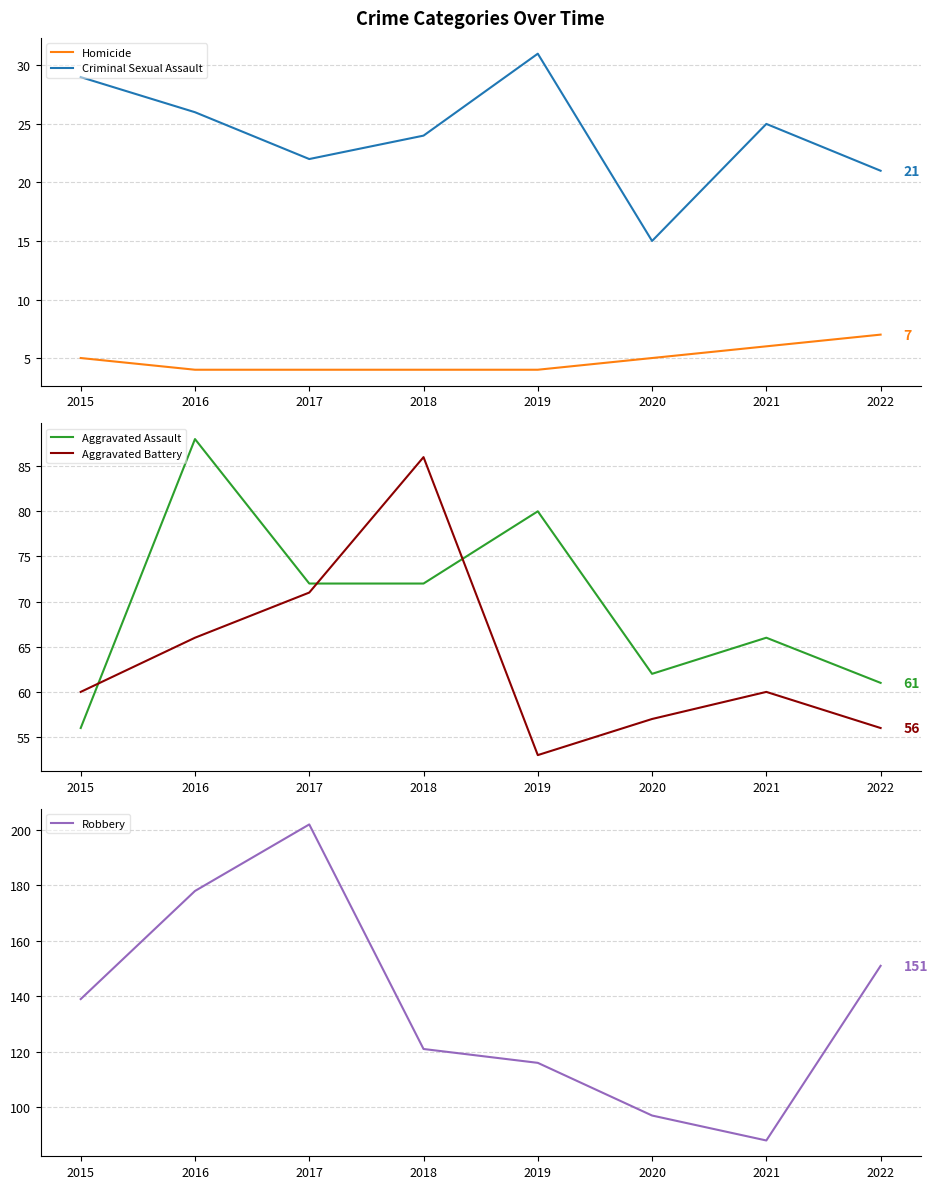

What is the total value across all series at 2021?

245